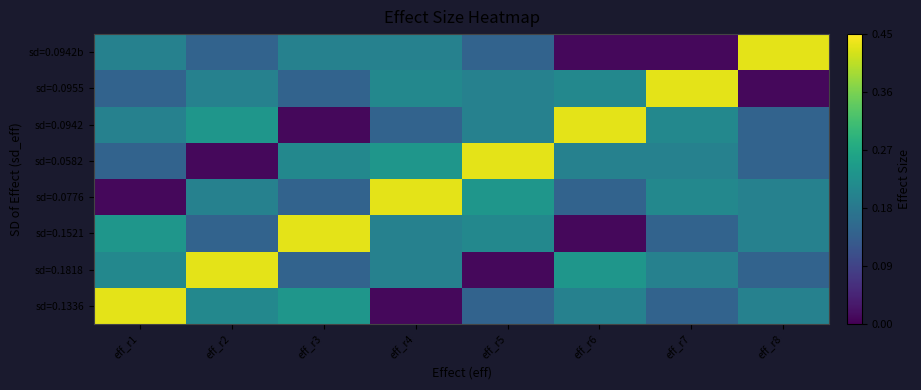

Count the number of categories in the chart.

8